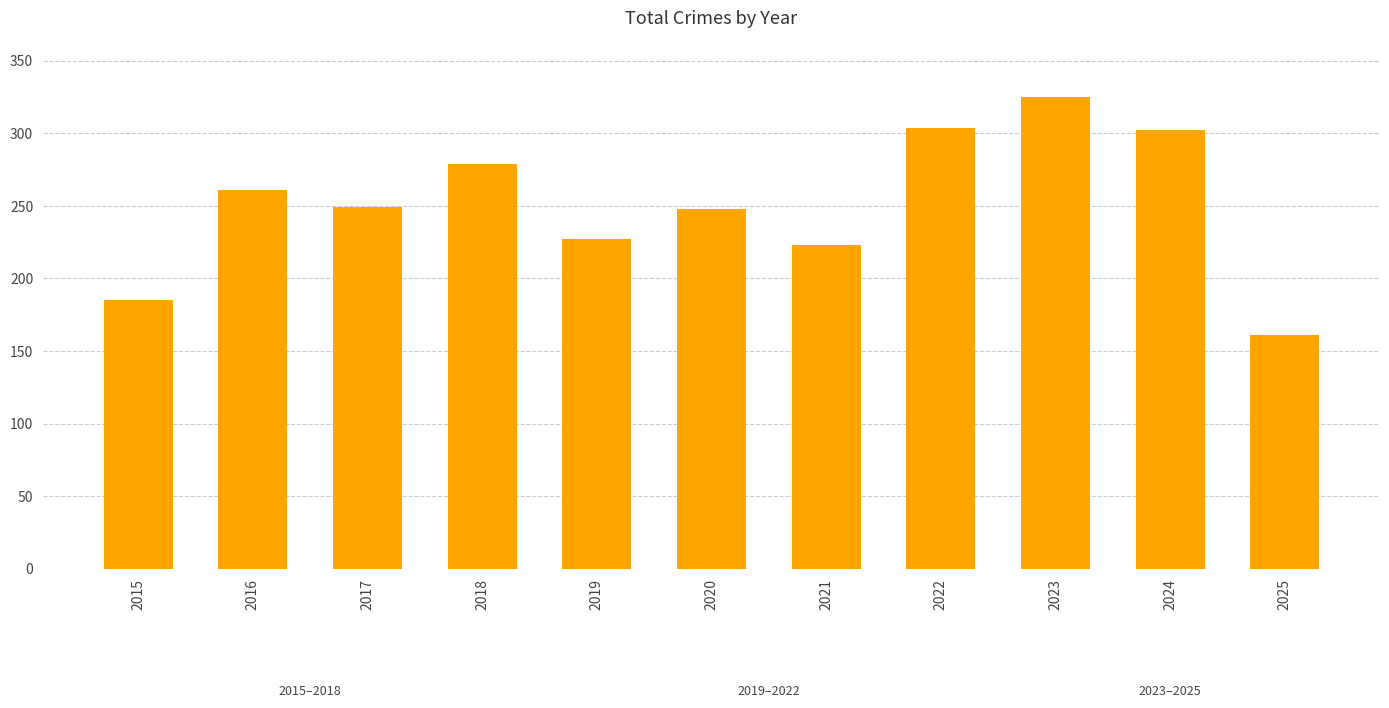

The chart shows a value of 302 at 2024. True or false?

True